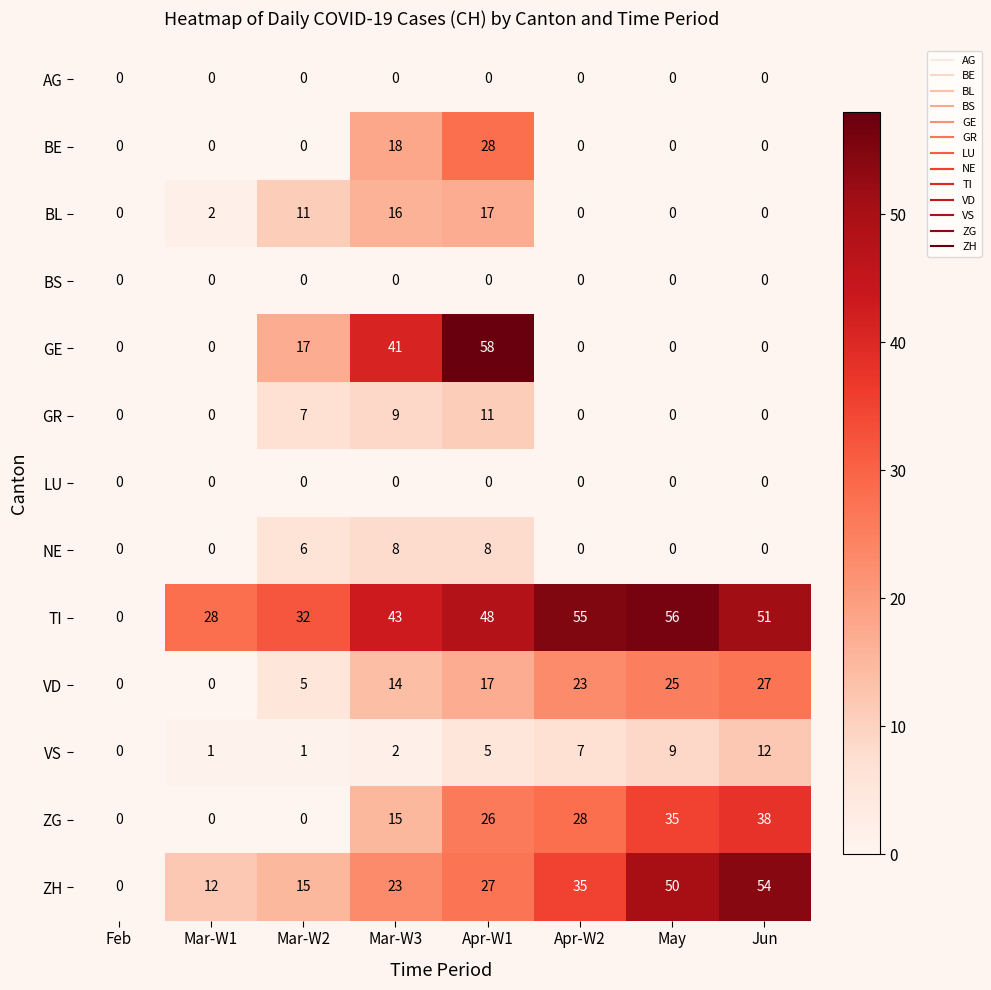

At which label is BE closest to 14?

Mar-W3